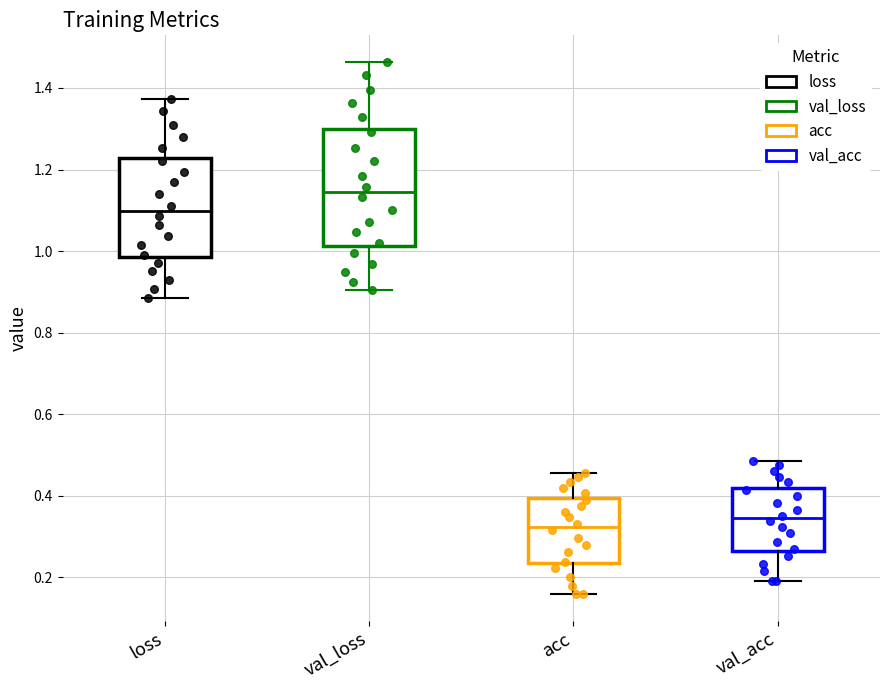

Reading left to right, read every box against the y-axis: the position of its median line, the range the box covers, and the ends of its whiskers. The values are not printed on the chart, so give them approximately, as read against the axis.

loss: median 1.10, box 0.98 to 1.22, whiskers 0.88 to 1.38
val_loss: median 1.14, box 1.02 to 1.30, whiskers 0.90 to 1.46
acc: median 0.32, box 0.24 to 0.40, whiskers 0.16 to 0.46
val_acc: median 0.34, box 0.26 to 0.42, whiskers 0.20 to 0.48